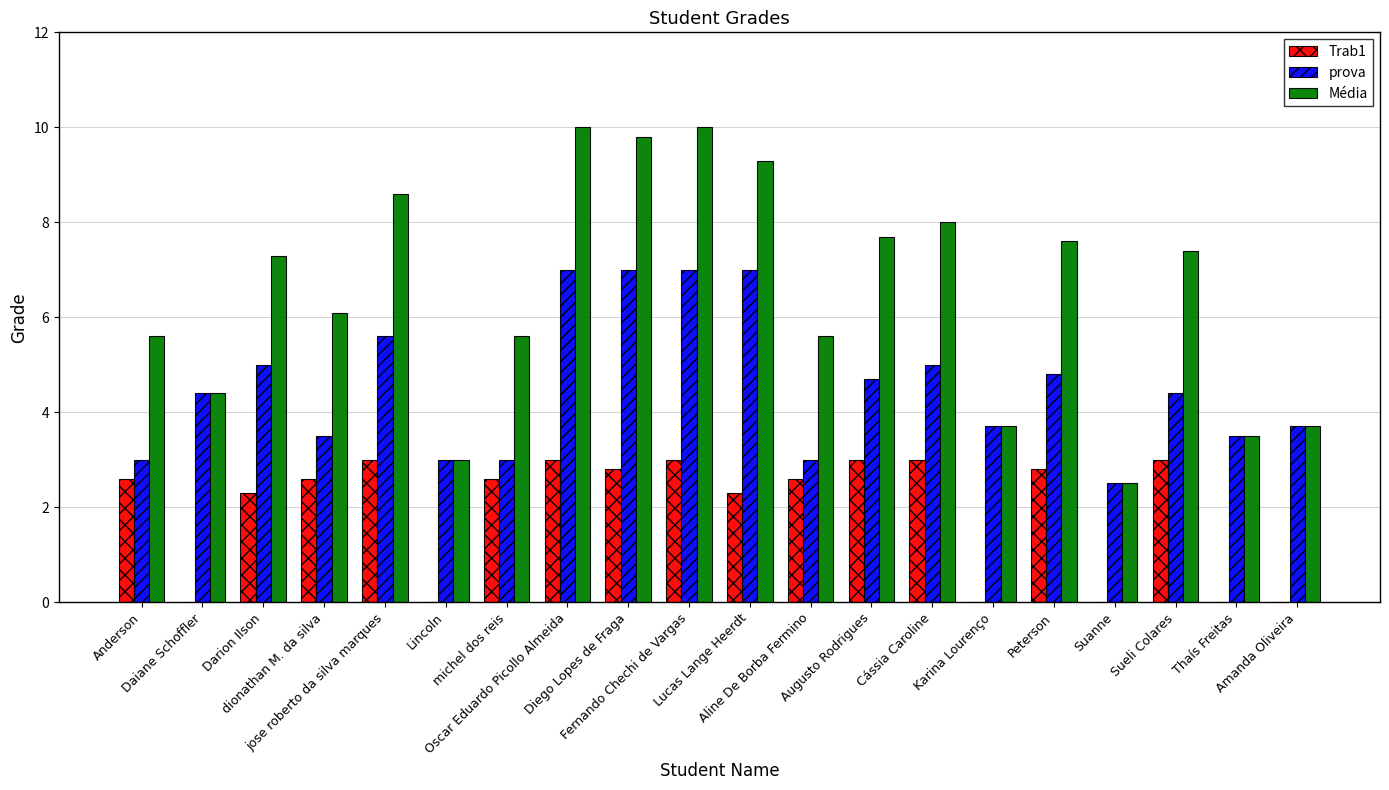

Are the bars grouped side by side (vs. stacked)?

Yes